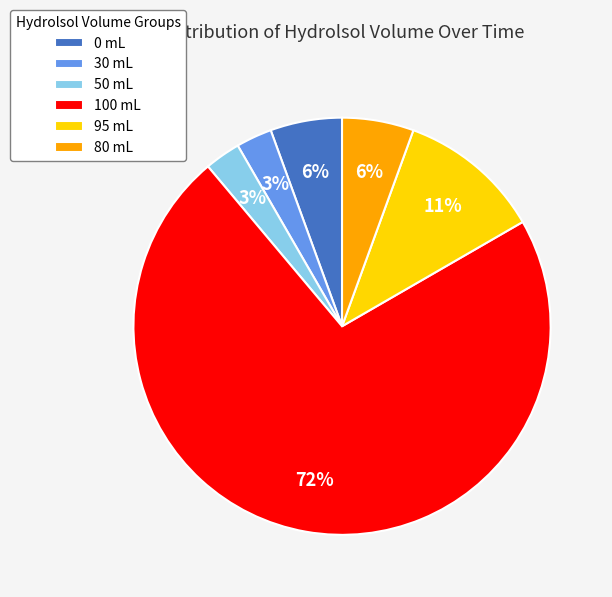

Is it true that 95 mL is 1% of the pie?

False